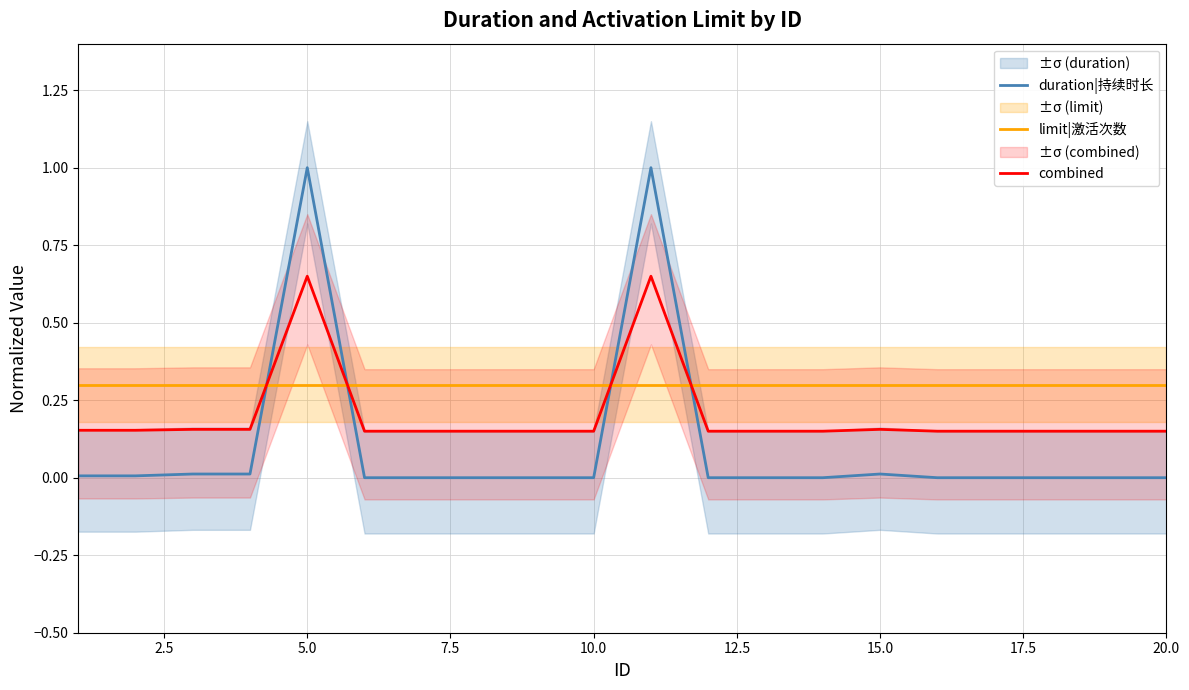

The duration|持续时长 series shows 0.0 at 15.0. True or false?

True